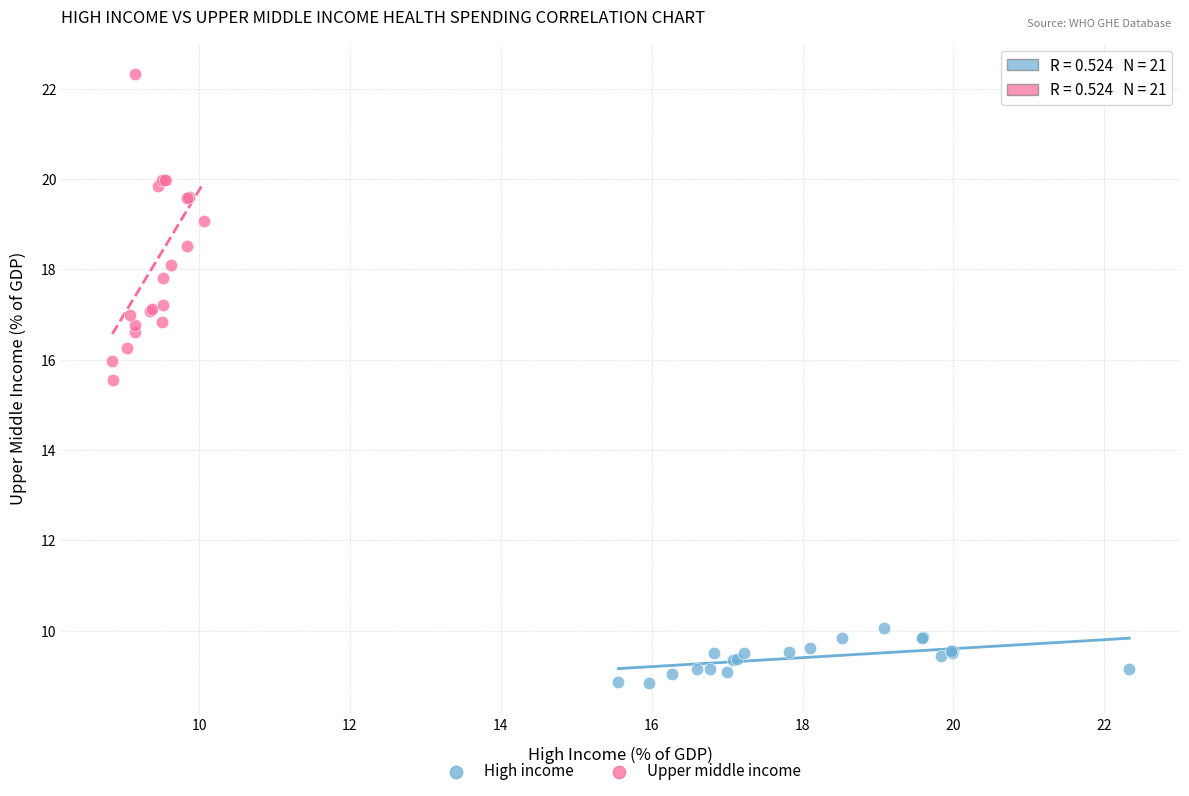

Which series reaches the maximum Y coordinate?

Upper middle income